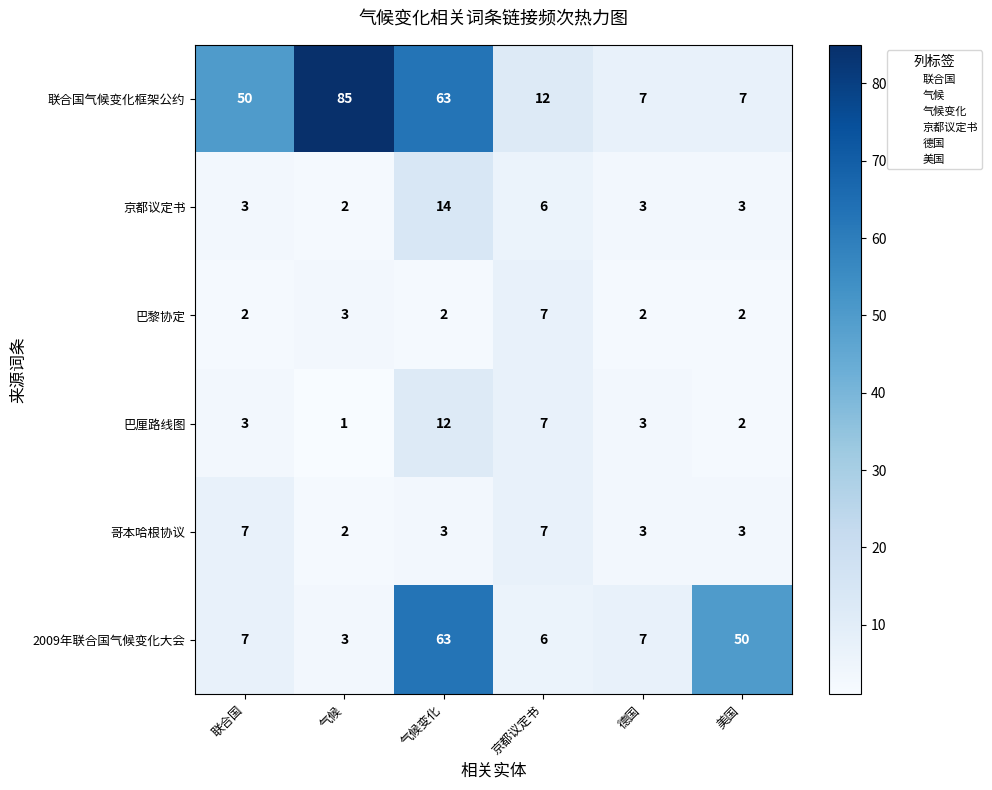

What value does the 巴厘路线图 series have at 京都议定书?

7